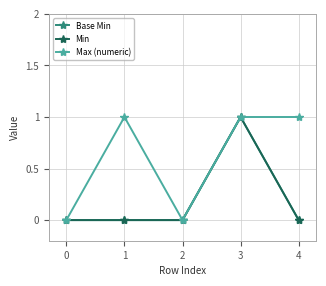

What is the sum of all Min values?

1